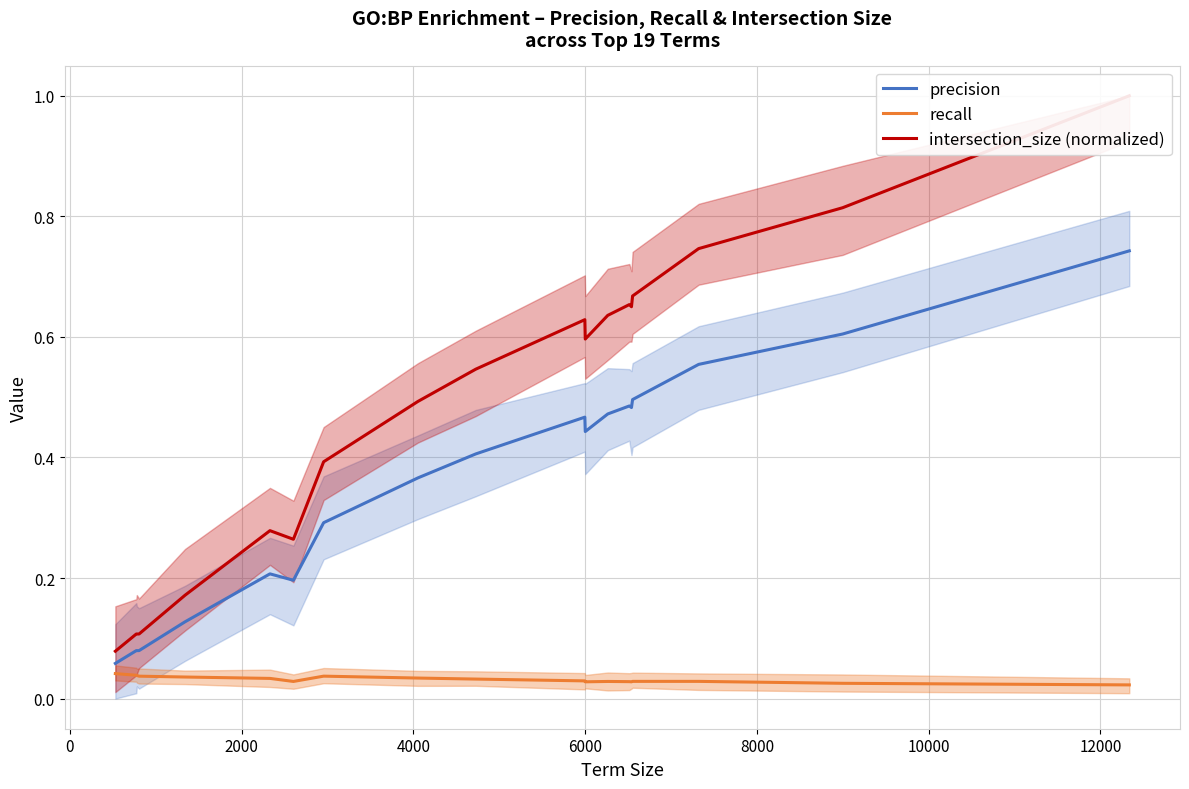

What is the sum of all recall values?

0.6